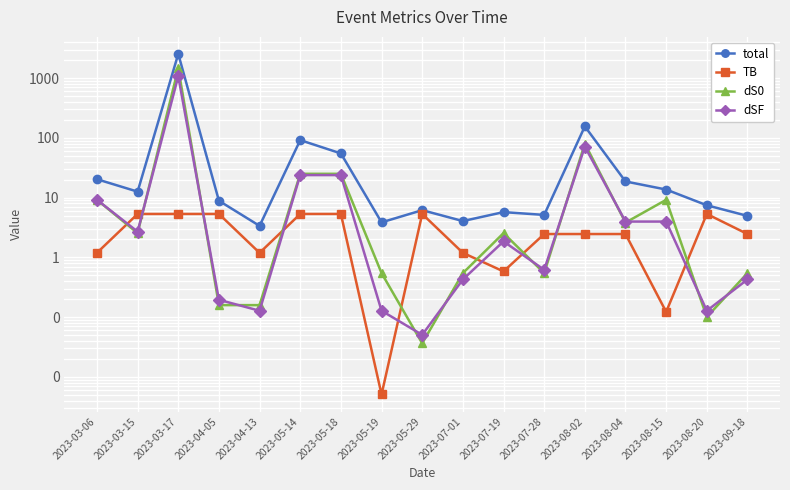

The dS0 series shows 9.2 at 2023-03-06. True or false?

True